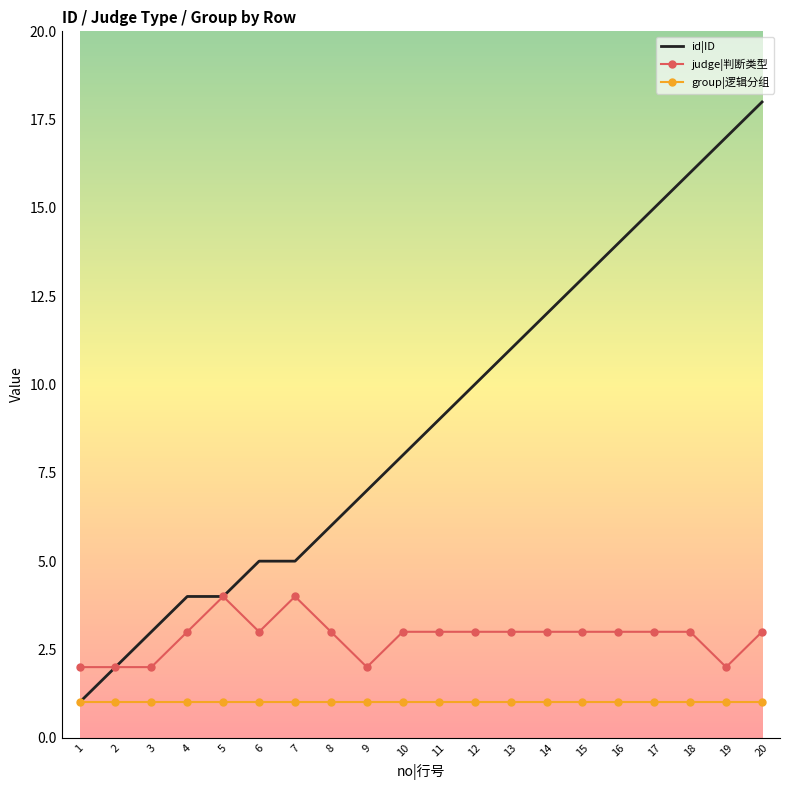

Where is id|ID nearest to the value 9?

11